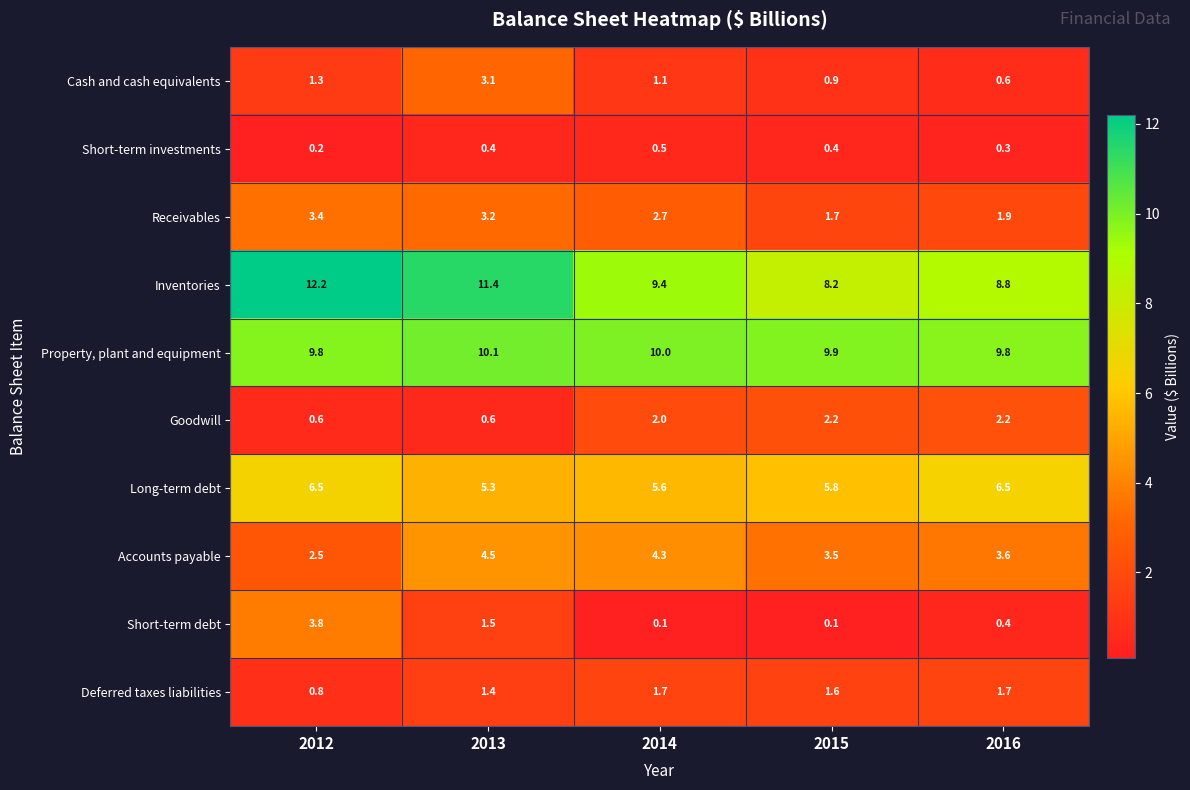

At which label does Receivables reach its peak?

2012